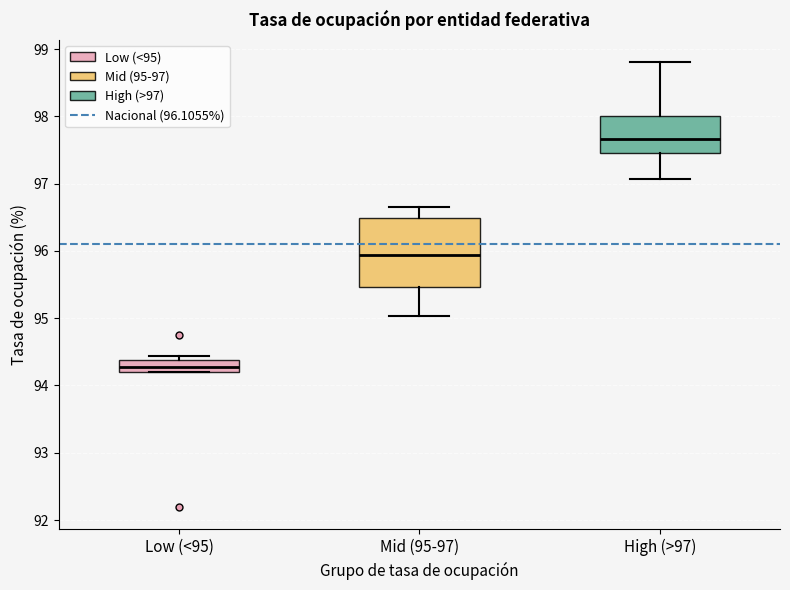

Which box's median line is the lowest?

Low (<95)